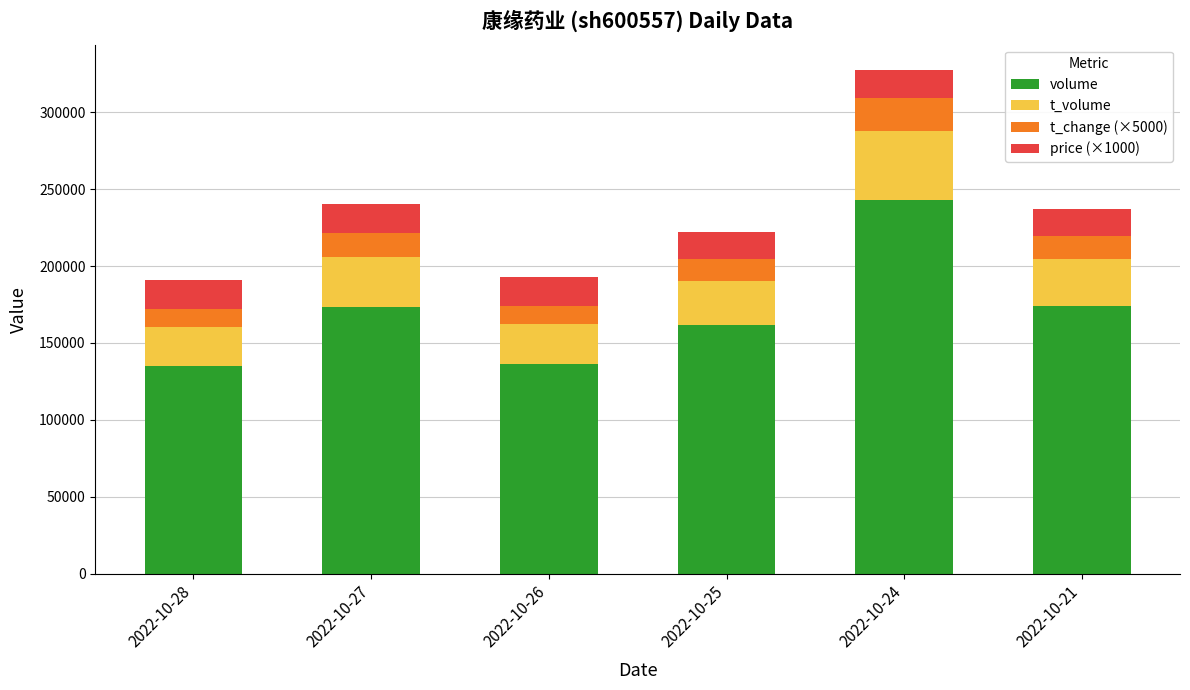

Count the number of categories in the chart.

6